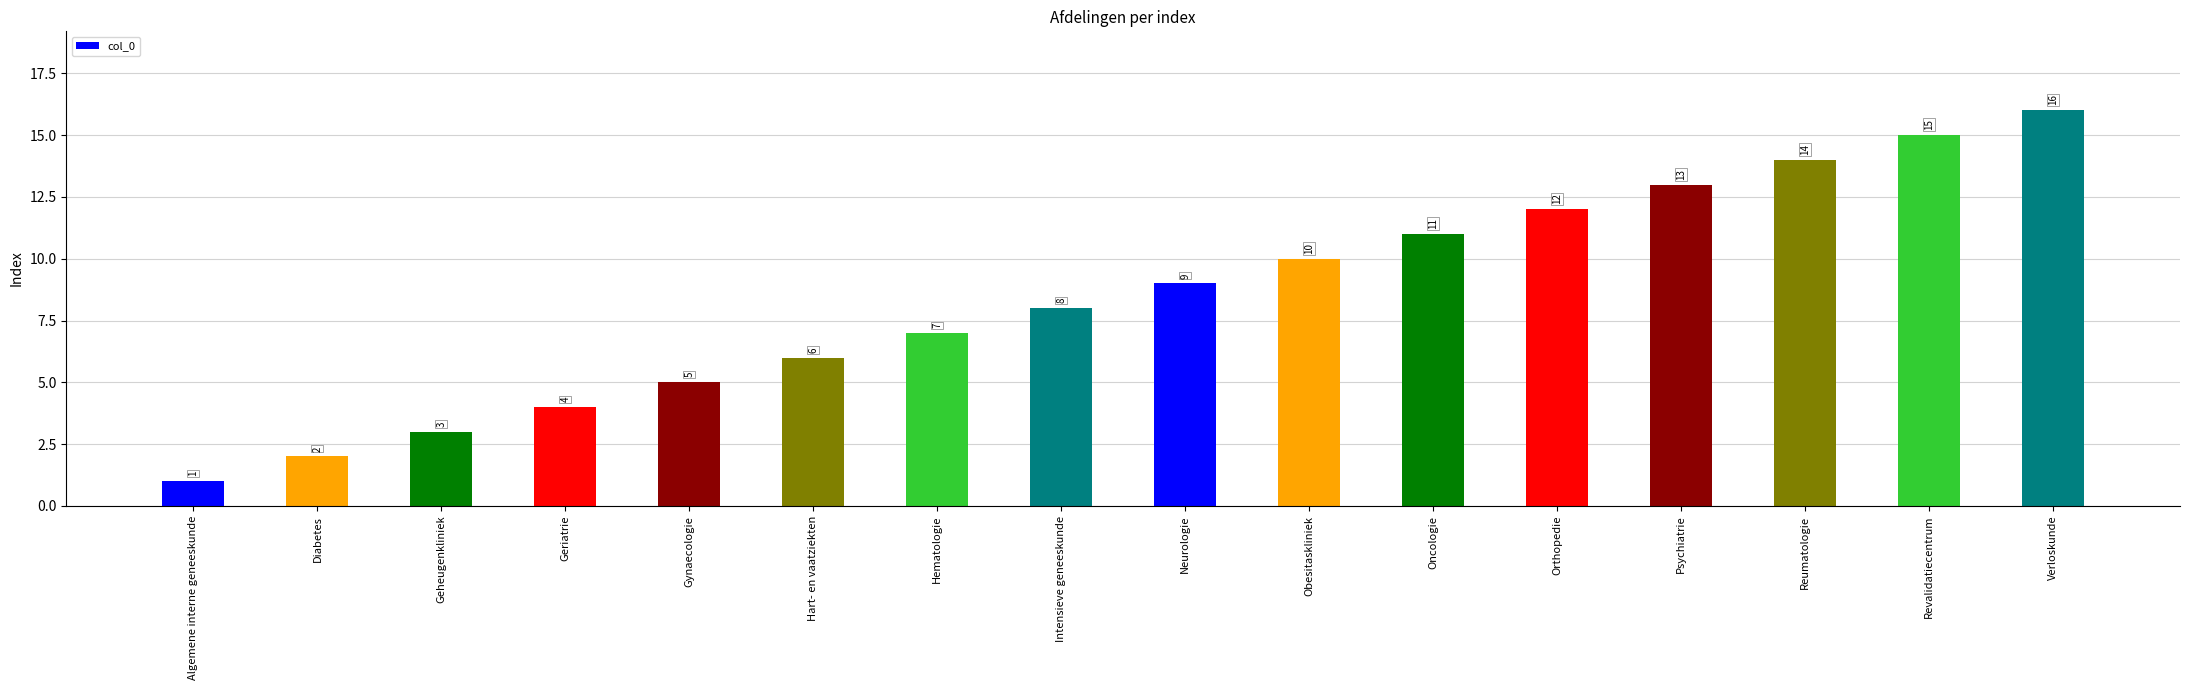

What is the change in value from Hart- en vaatziekten to Oncologie?

+5